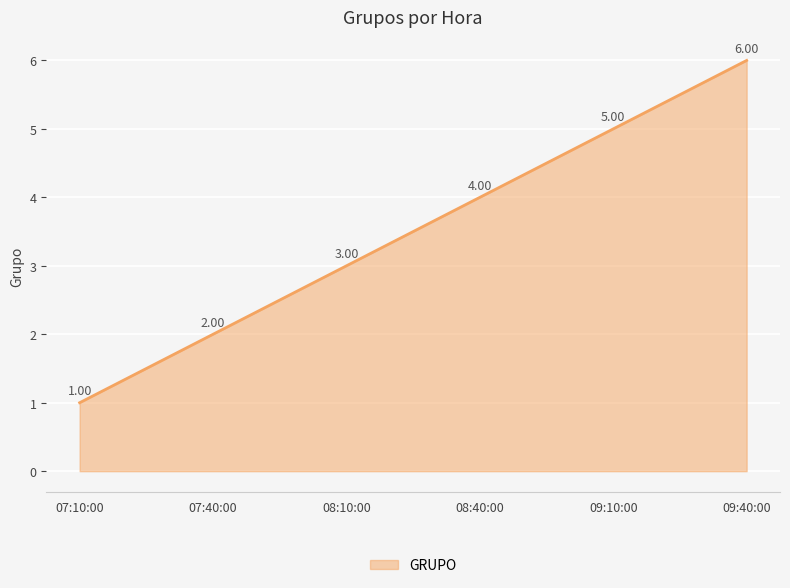

At which label is the value closest to 3?

08:10:00